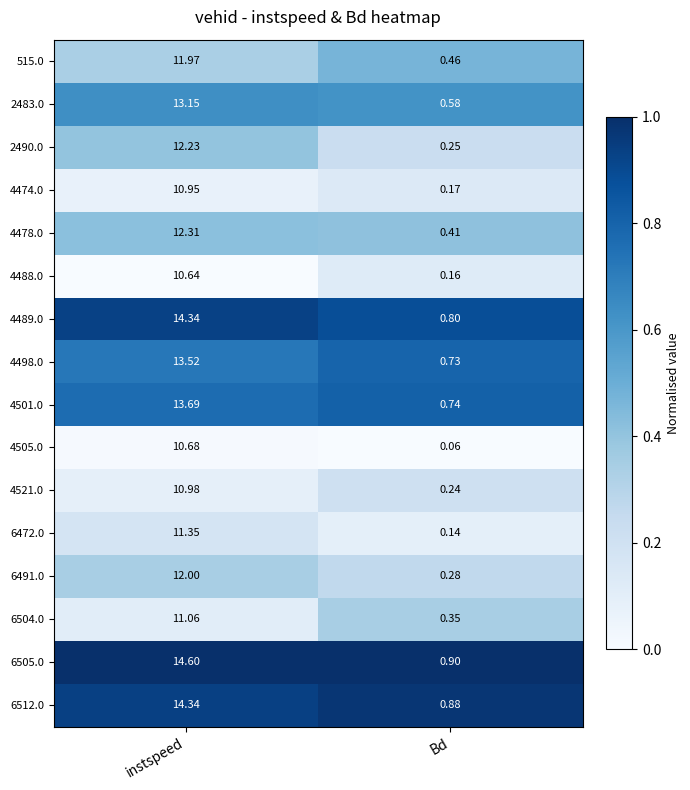

Rank the categories by 6504.0 value from lowest to highest.

Bd, instspeed